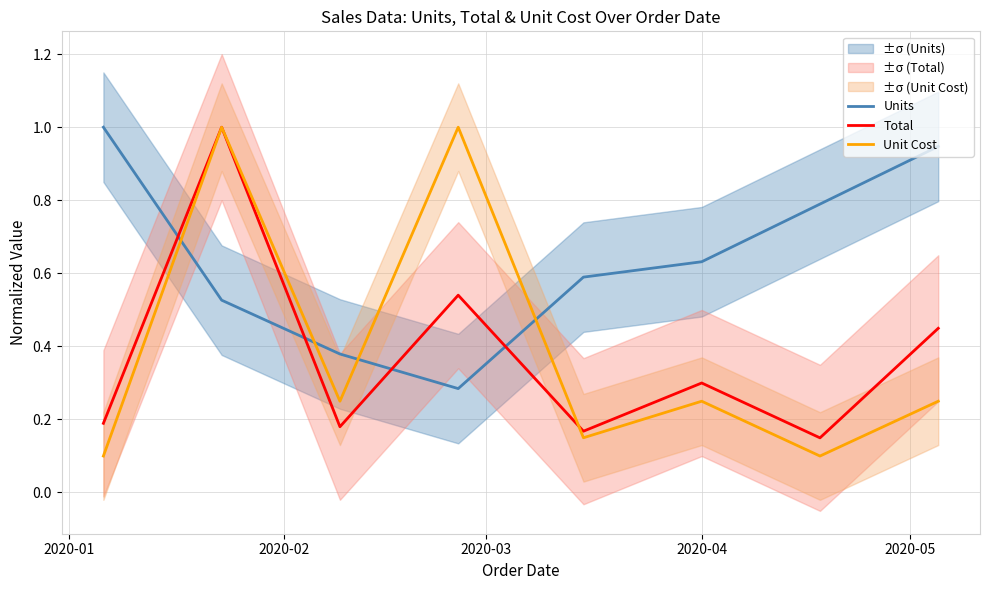

True or false: Unit Cost and Units intersect in this chart.

True